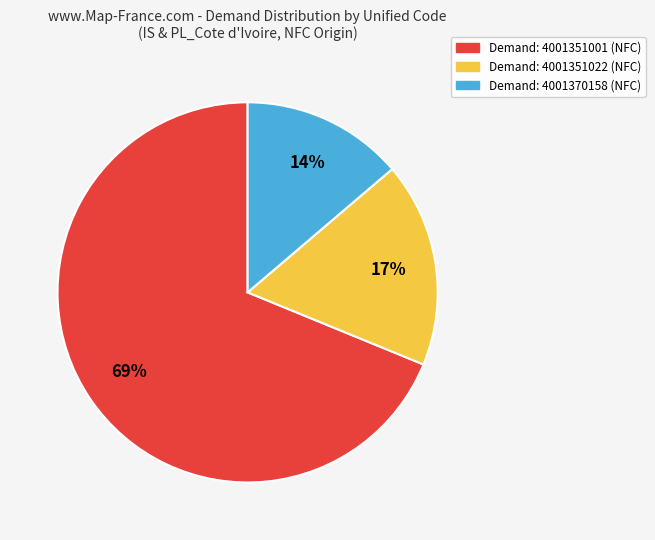

Is there a majority slice in this chart?

Yes